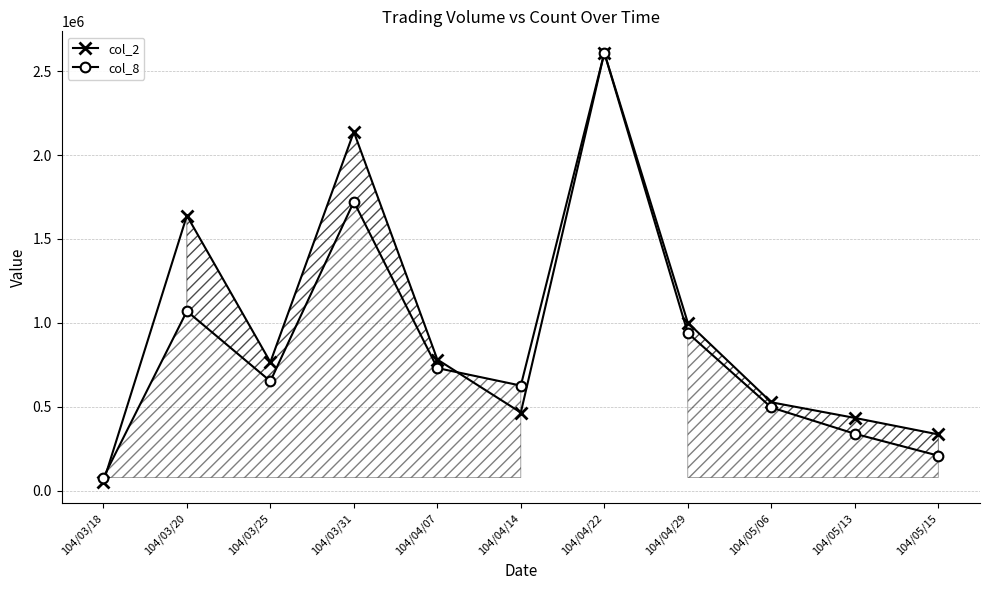

At which category is the sum across all series the highest?

104/04/22